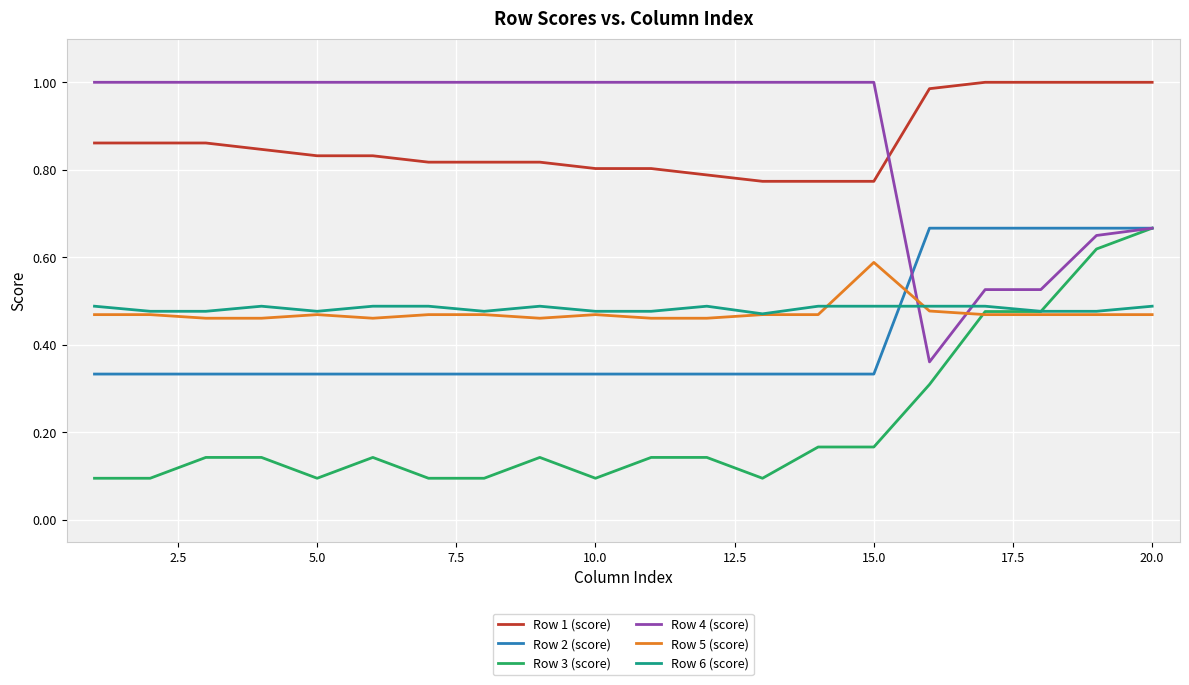

Which series has the largest range (max minus min)?

Row 4 (score)